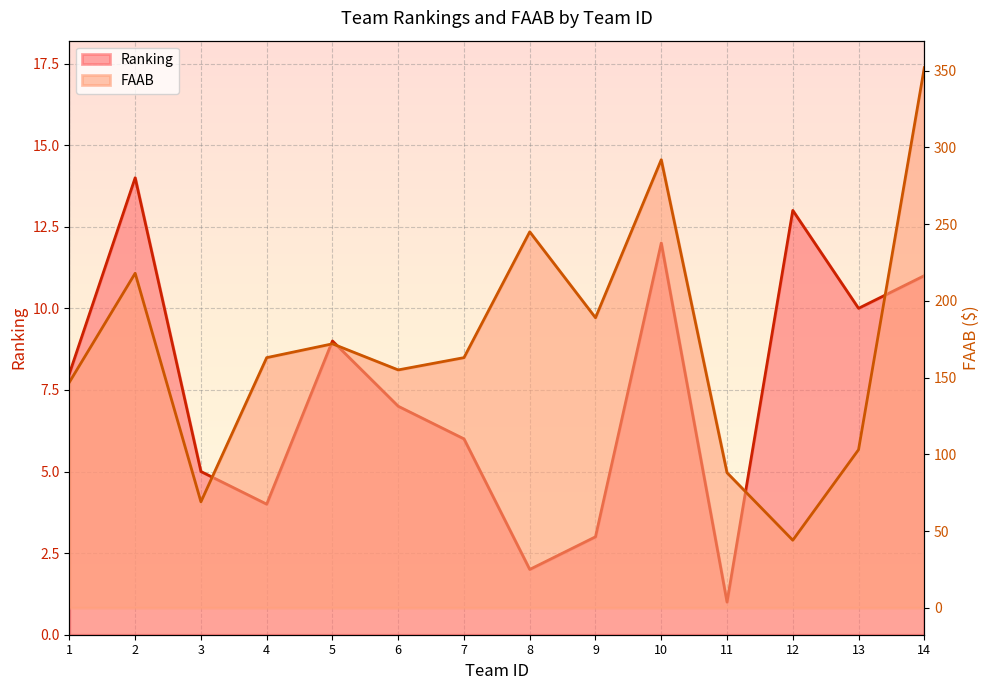

Where is the first local maximum for Ranking?

2